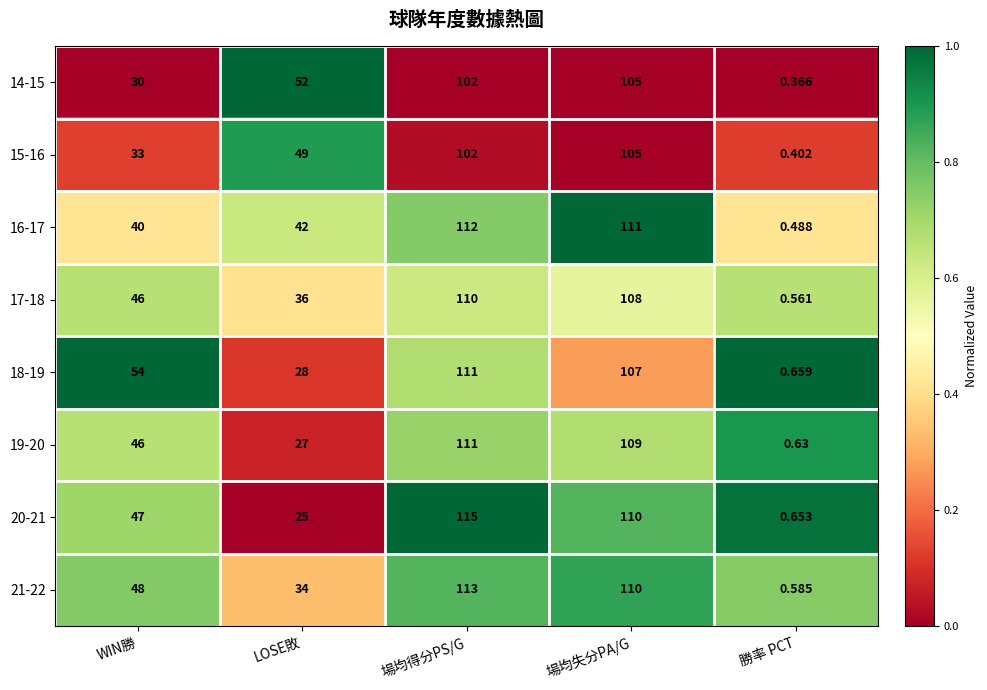

What is the maximum value shown in the chart?

115.0